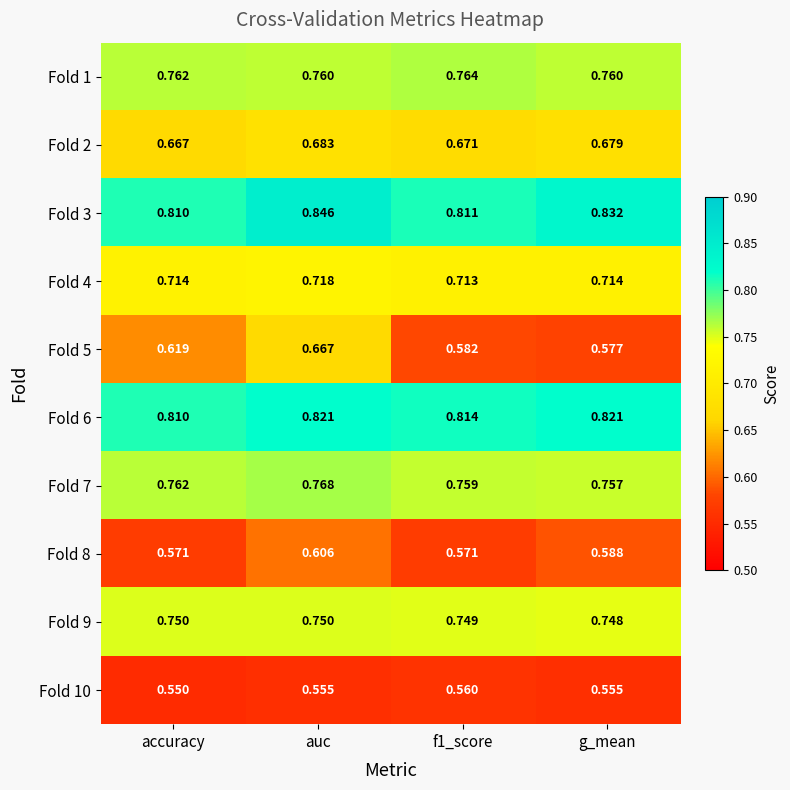

Which series has the widest spread of values?

Fold 5